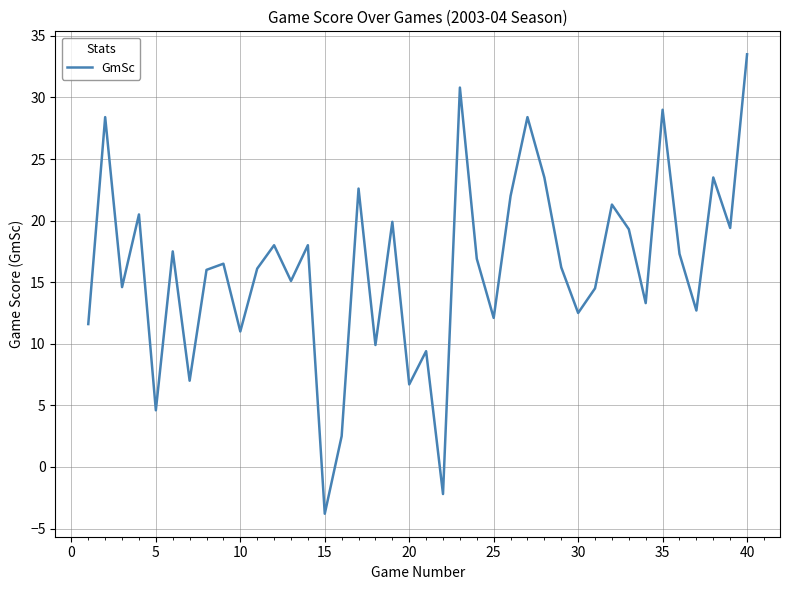

Is this an area chart (filled region under the line)?

No